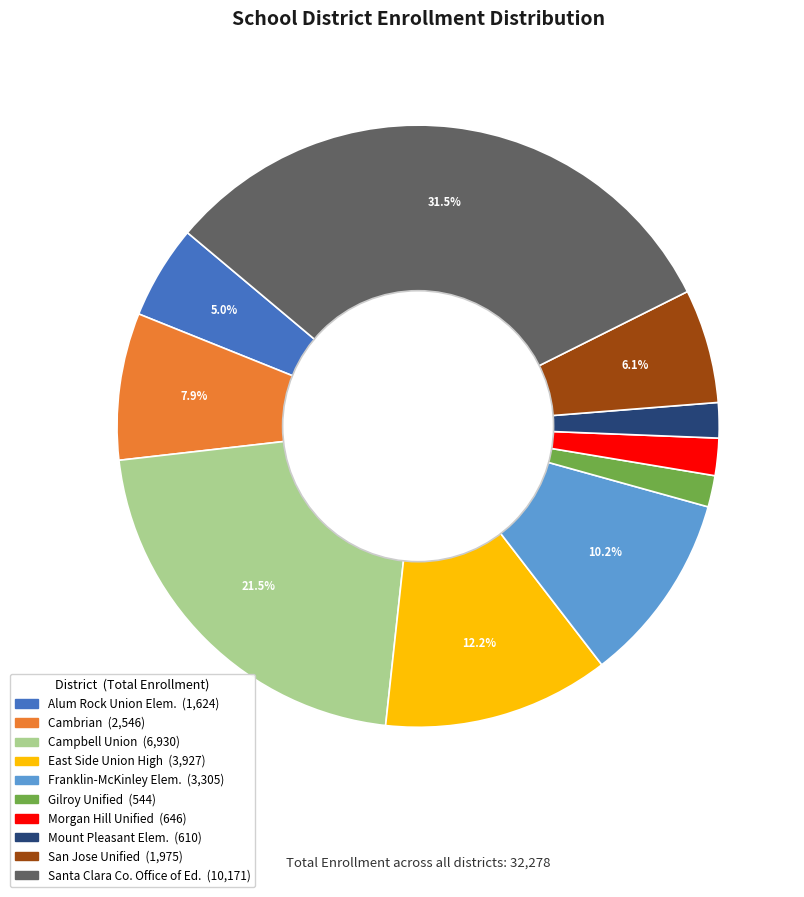

Is there a majority slice in this chart?

No